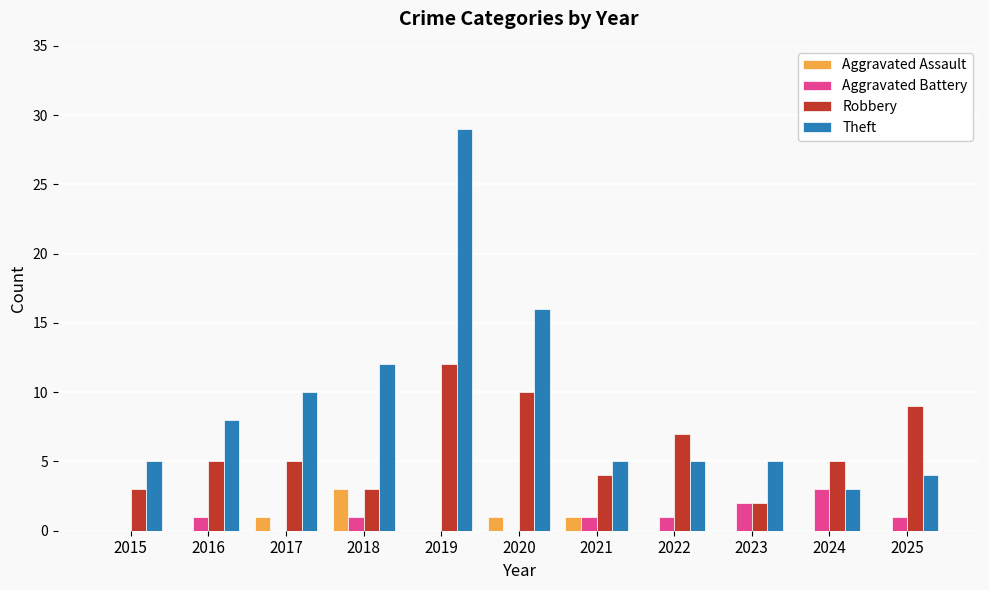

The Robbery series shows 4 at 2021. True or false?

True